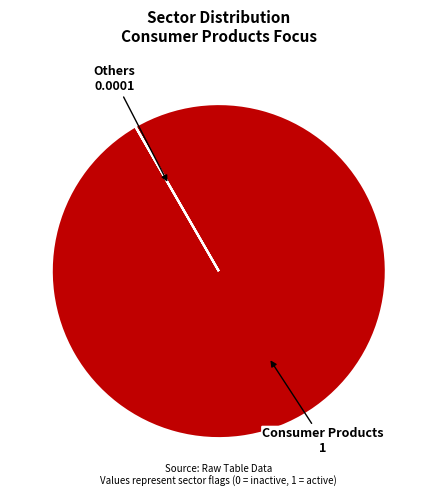

What is the largest slice in the pie chart?

Consumer Products